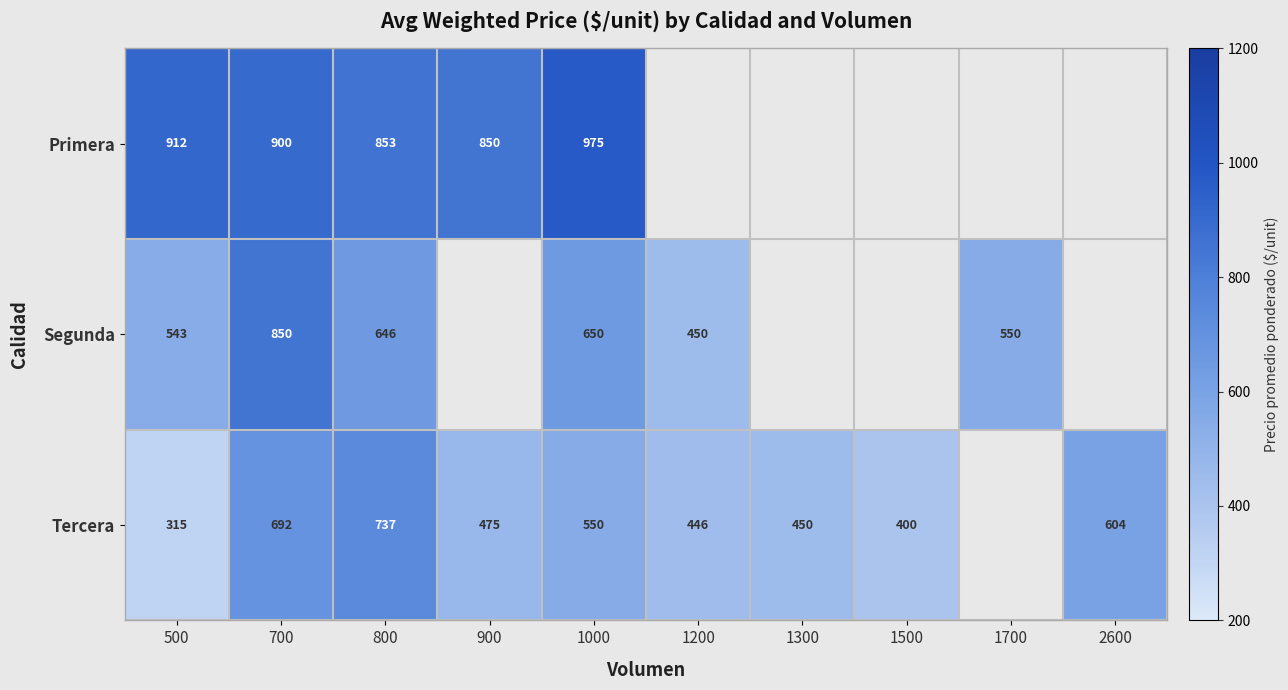

The Tercera series shows 417.7 at 700. True or false?

False